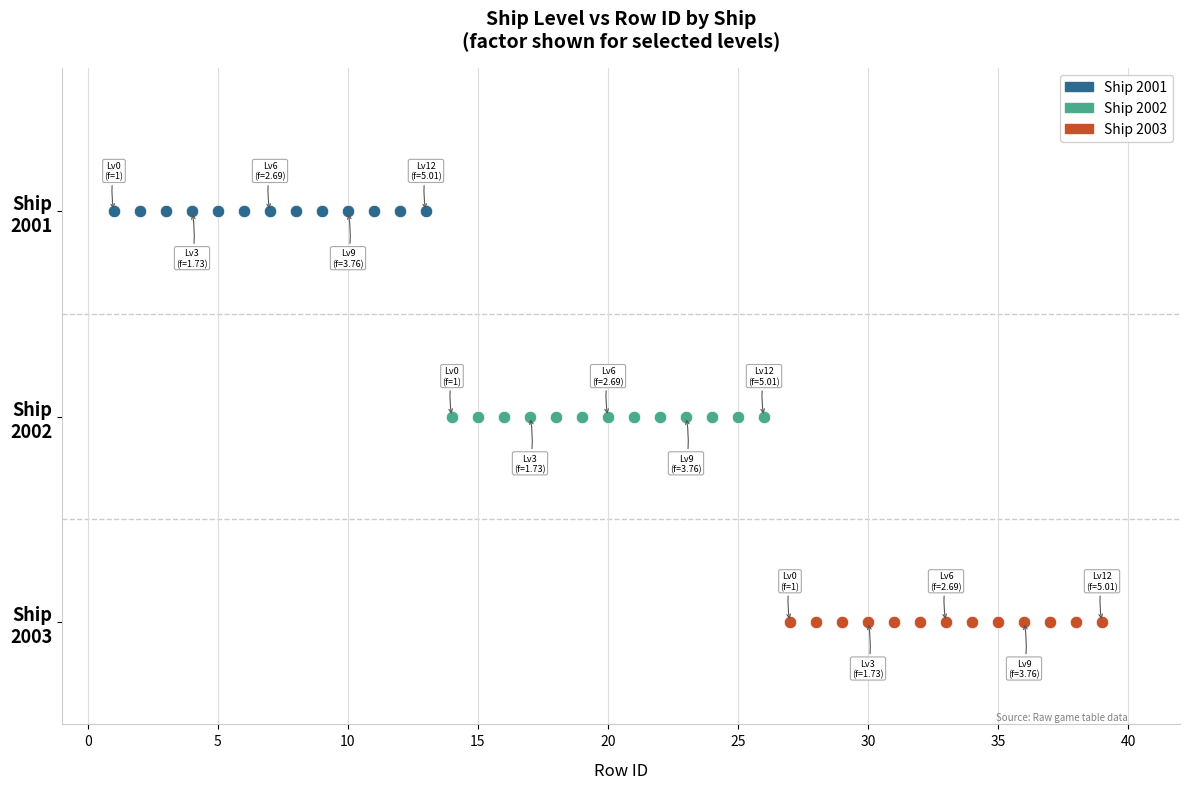

What are all the series names shown in the legend?

Ship 2001, Ship 2002, Ship 2003